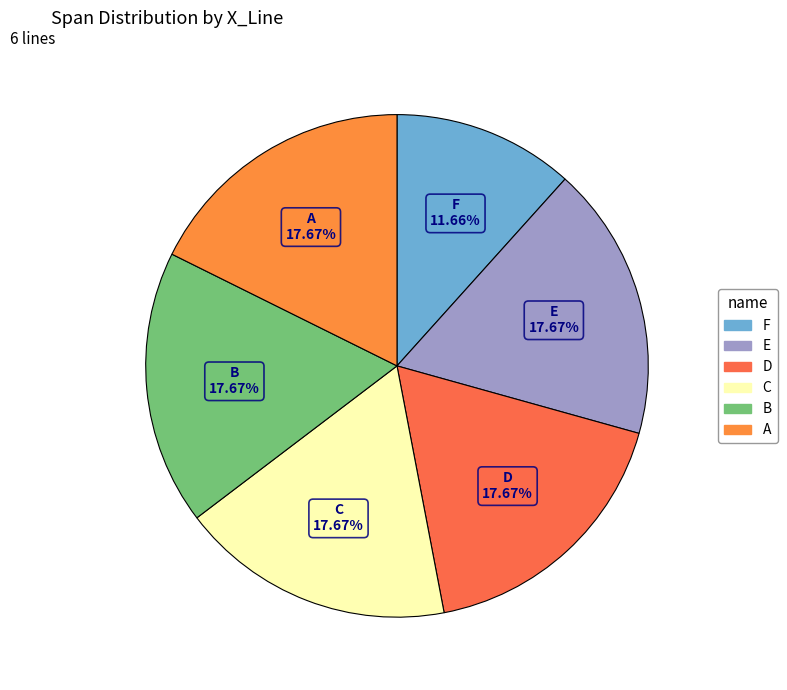

Between D and F, which is larger?

D